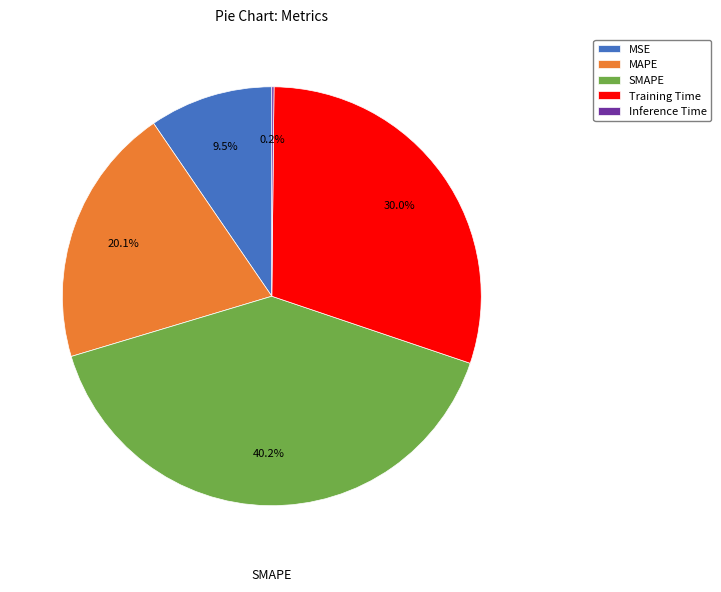

To the nearest percent, what is the difference between the largest and smallest slice percentages?

40%